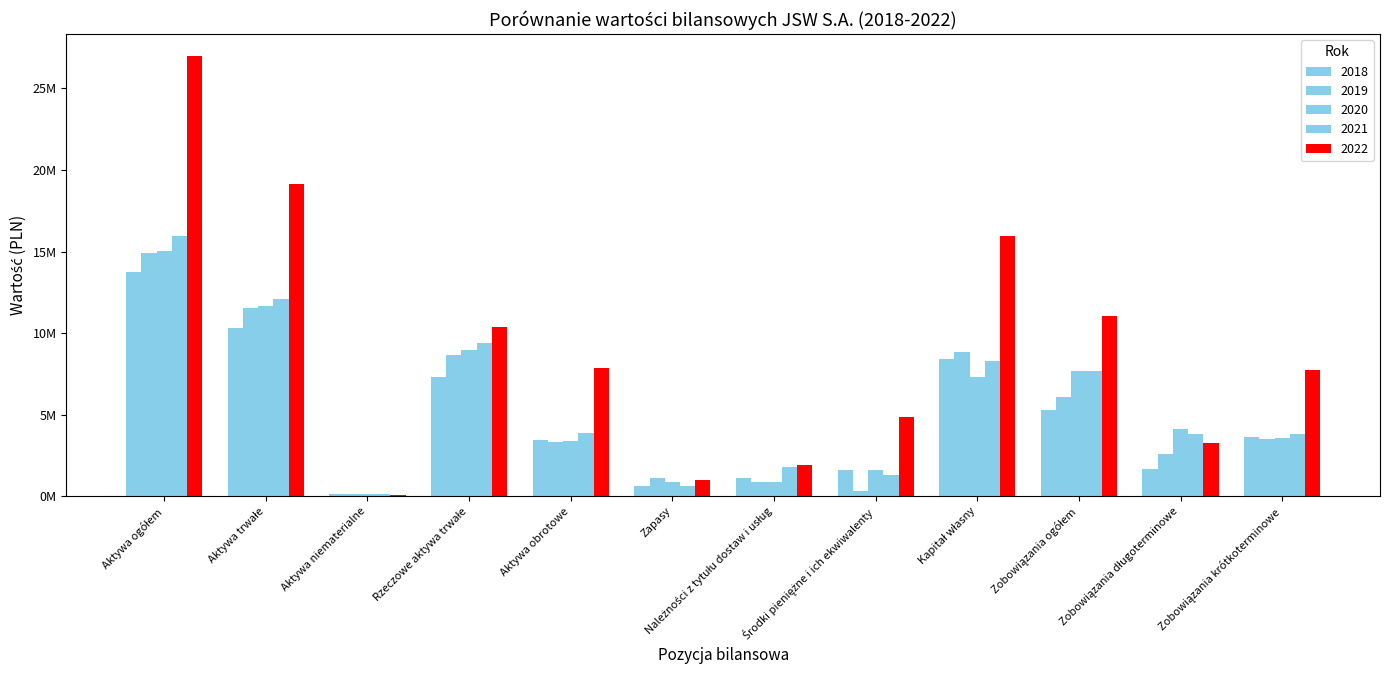

Does the chart contain stacked bars?

No